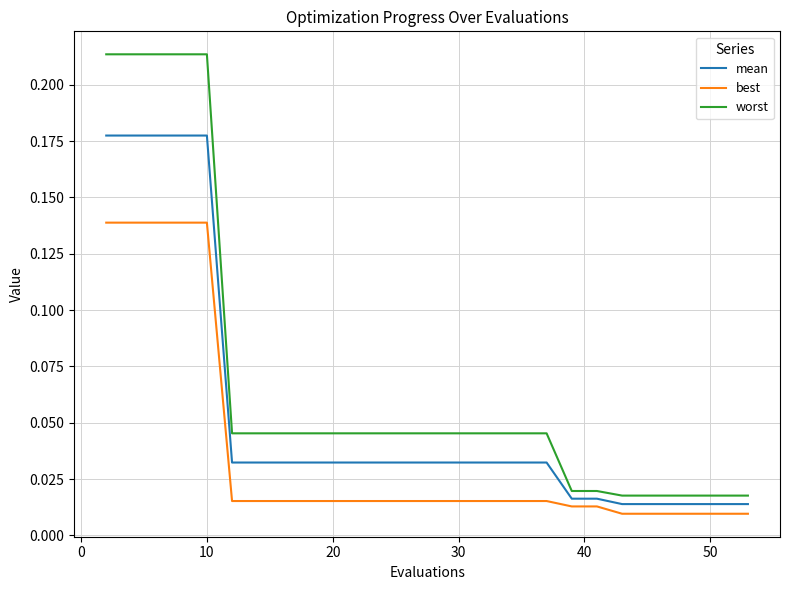

Does the chart display data point markers on the line(s)?

No